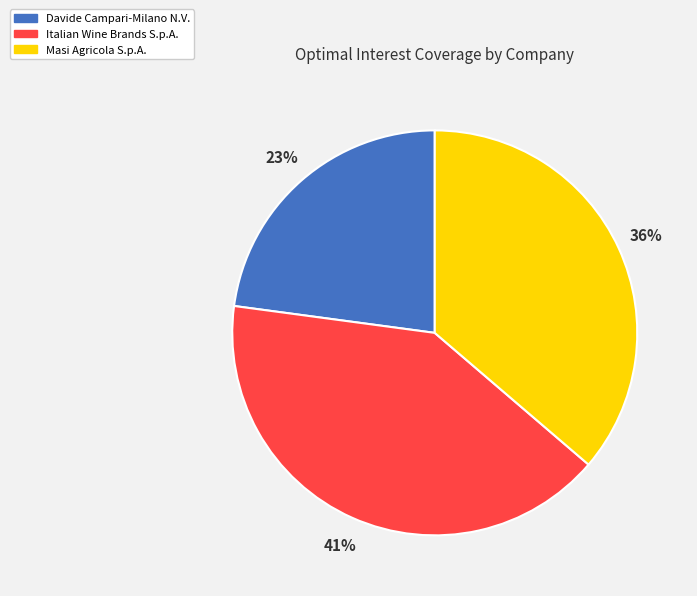

To the nearest percent, what is the difference between the Masi Agricola S.p.A. and Italian Wine Brands S.p.A. slice percentages?

5%